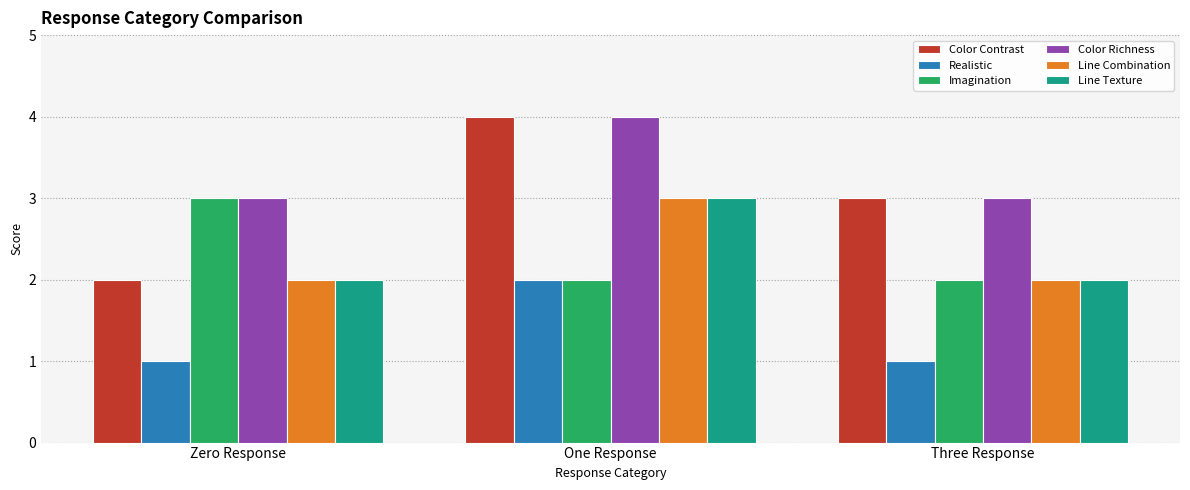

Is it true that Line Texture equals 3 at Zero Response?

False